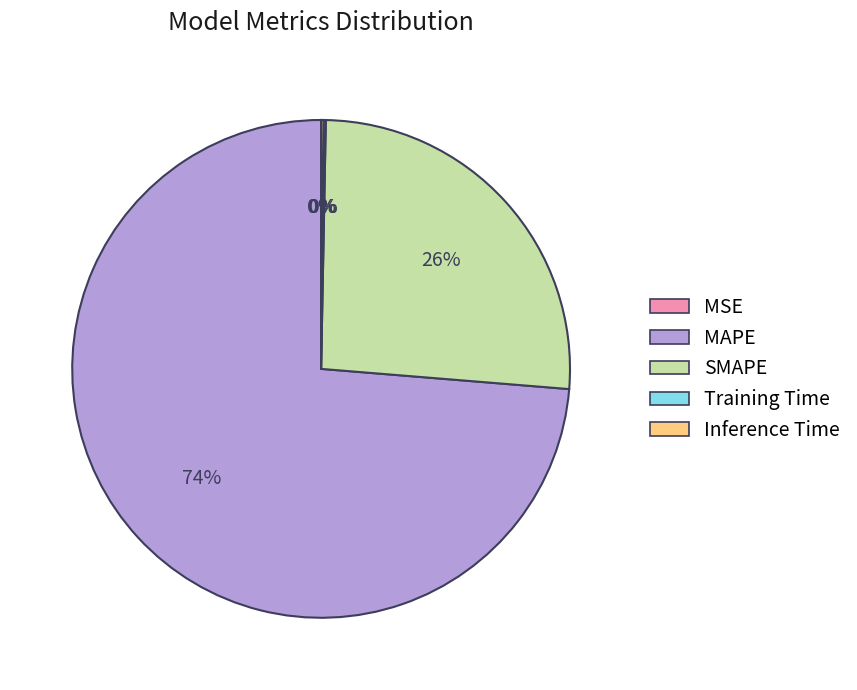

Is it true that MAPE is 86% of the pie?

False